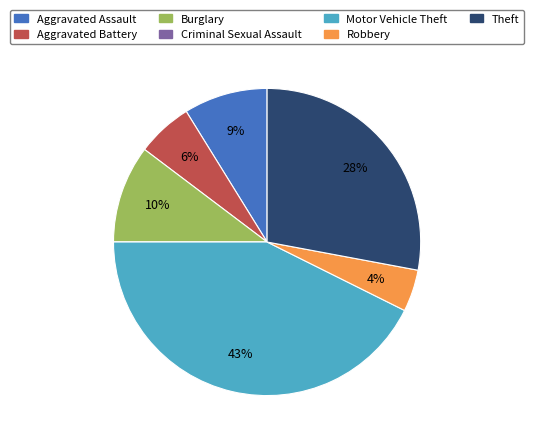

Is it true that Theft is 13% of the pie?

False